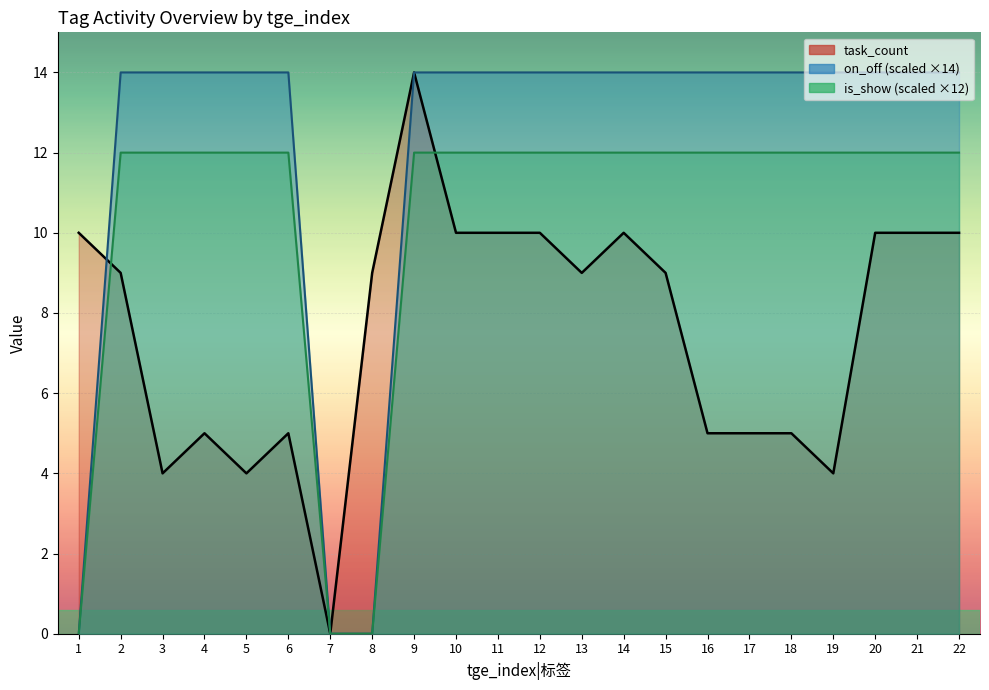

The is_show series shows 12 at 20. True or false?

True